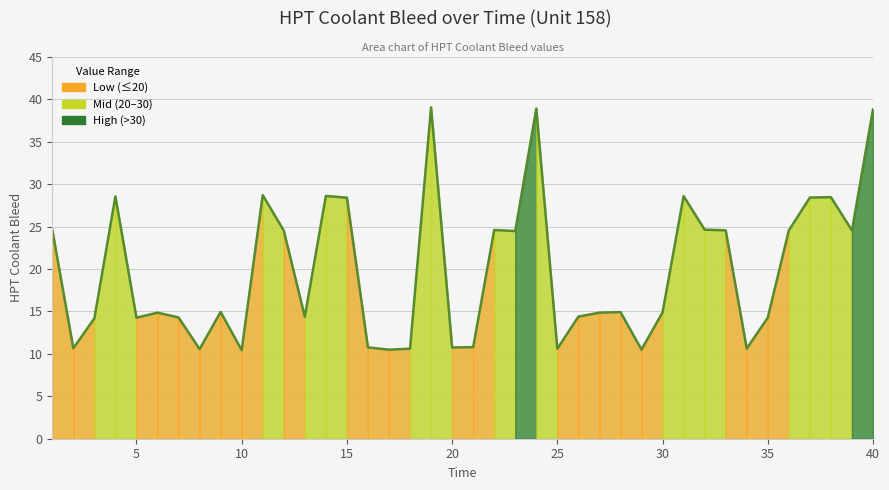

What is the maximum value shown in the chart?

39.0